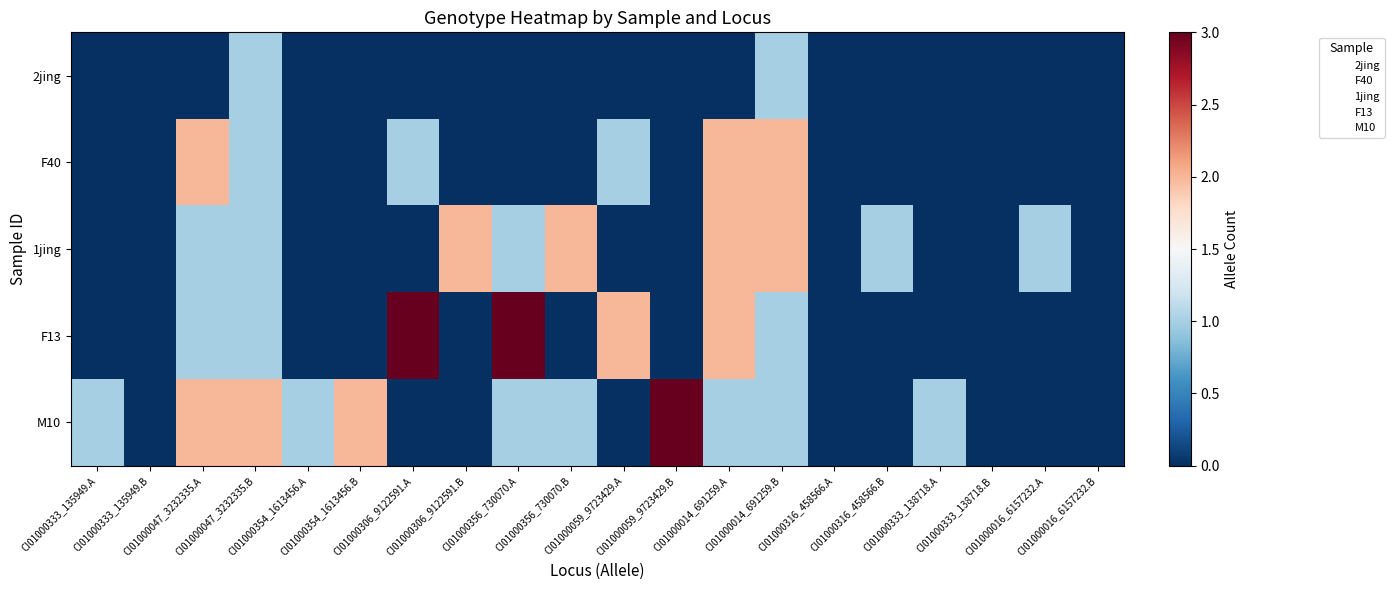

At CI01000047_3232335.A, list the series in order from smallest to largest.

2jing, 1jing, F13, F40, M10